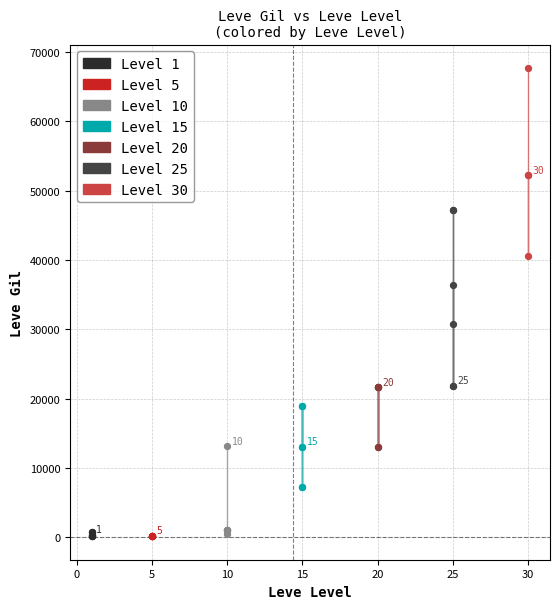

Which series contains the highest Y value?

Level 30